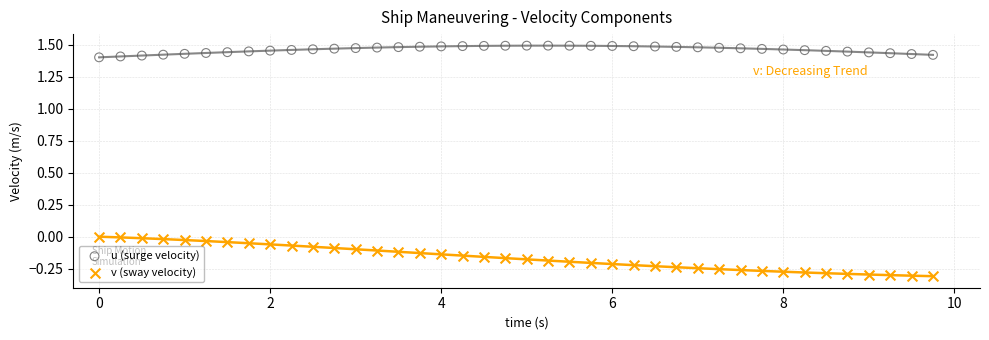

Which series reaches the maximum Y coordinate?

u (surge velocity)